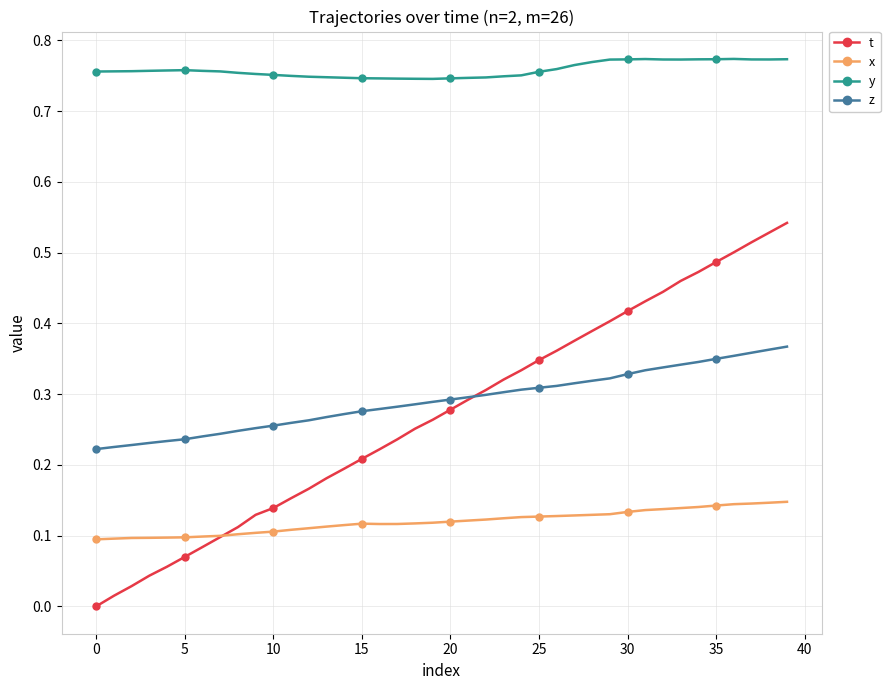

Which series has the largest total across all categories?

y